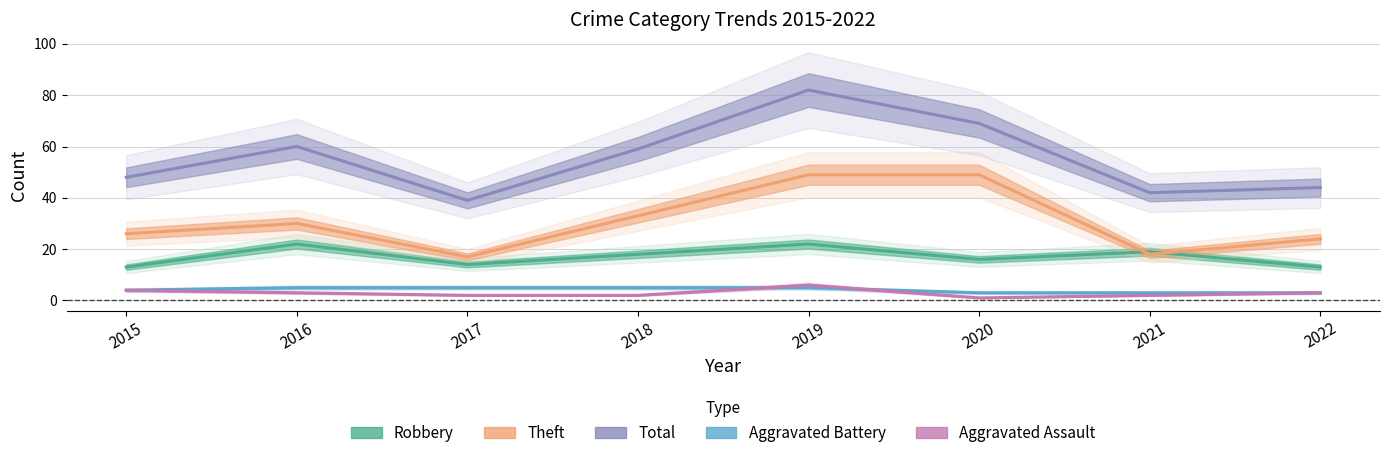

What is the value of the Aggravated Battery point at the 7th from the left?

3